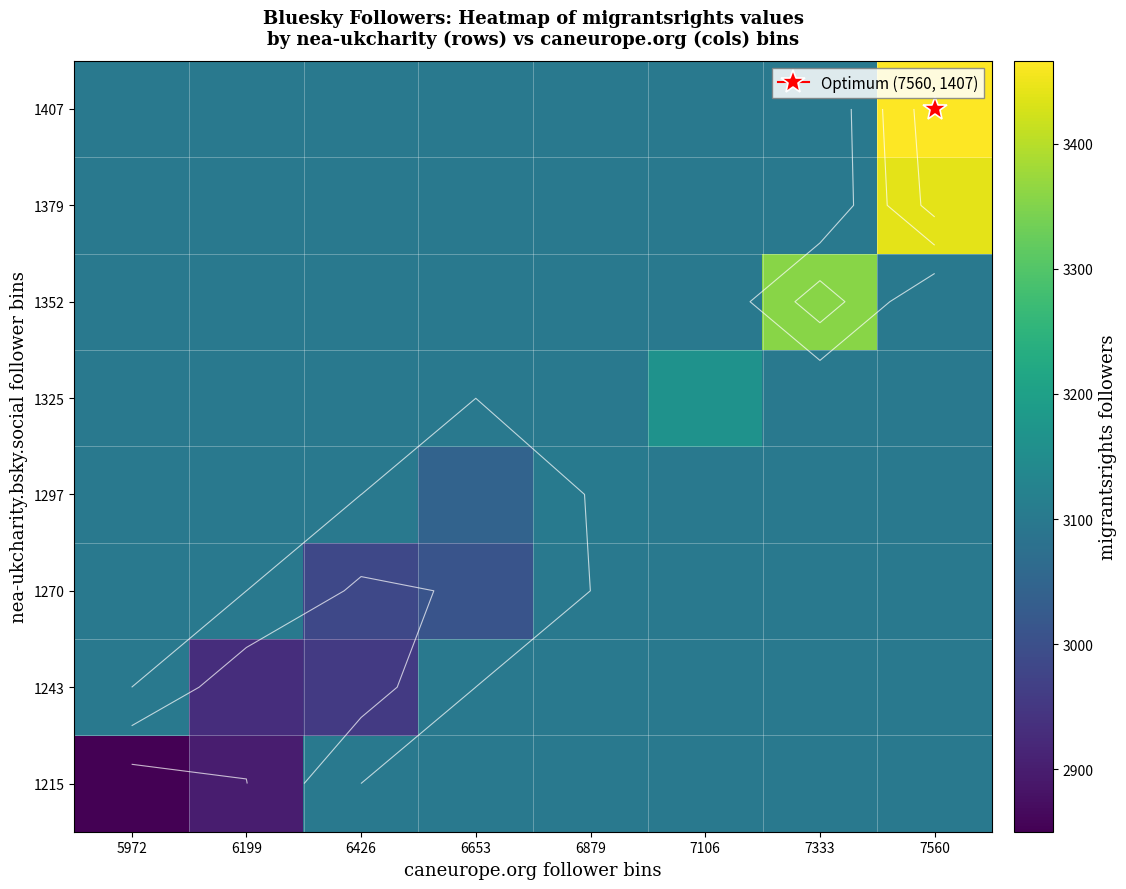

At which category is the sum across all series the highest?

7560